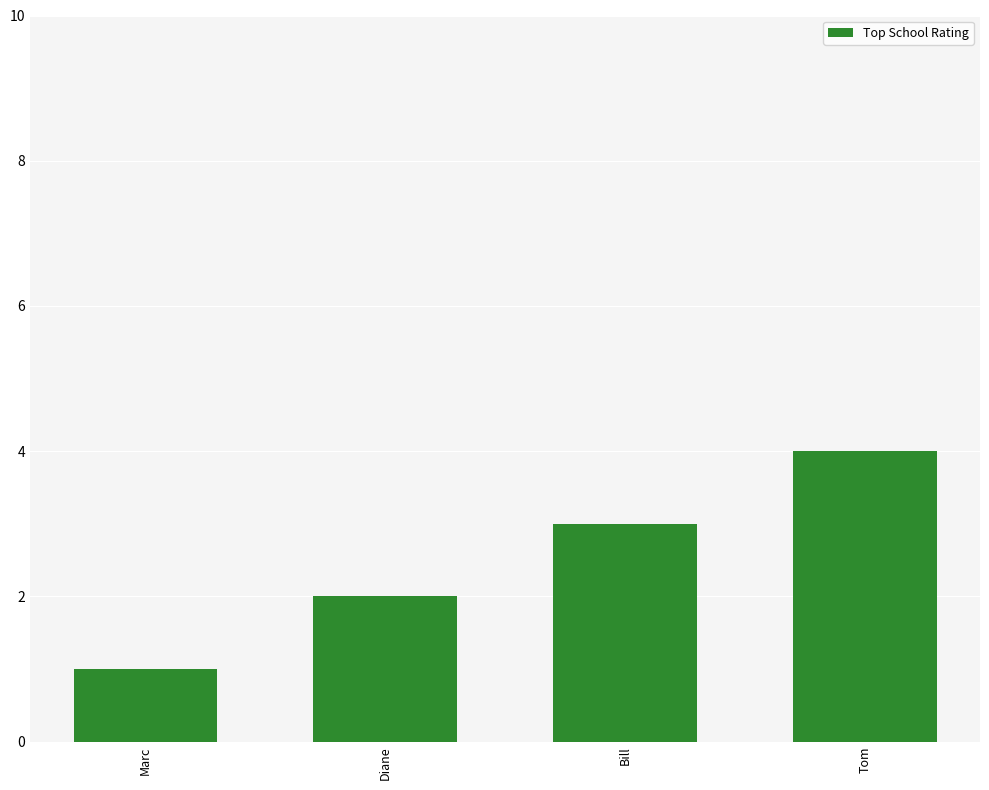

List the labels in order of value, smallest first.

Marc, Diane, Bill, Tom